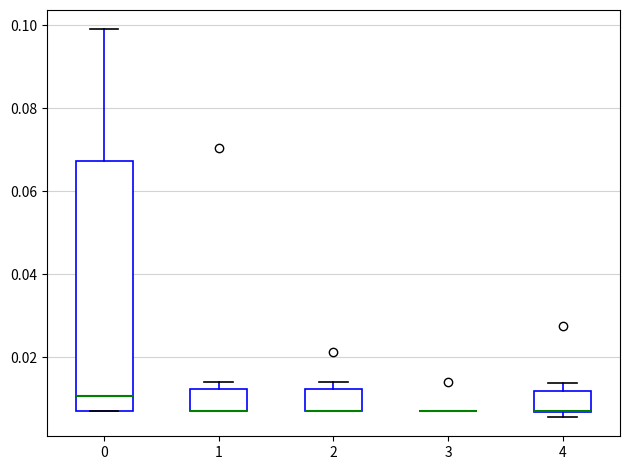

Reading left to right, transcribe this box plot: for each box, give where its median line is, the range the box spans, and where its two whiskers end, as read against the y-axis. The values are not printed on the chart, so give them approximately, as read against the axis.

0: median 0.010, box 0.008 to 0.068, whiskers 0.008 to 0.100
1: median 0.008 (drawn on the box's lower edge), box 0.008 to 0.012, whiskers 0.008 to 0.014
2: median 0.008 (drawn on the box's lower edge), box 0.008 to 0.012, whiskers 0.008 to 0.014
3: box collapsed to a line at 0.008, whiskers 0.006 to 0.008
4: median 0.006 (drawn on the box's lower edge), box 0.006 to 0.012, whiskers 0.006 (just below the box's lower edge) to 0.014